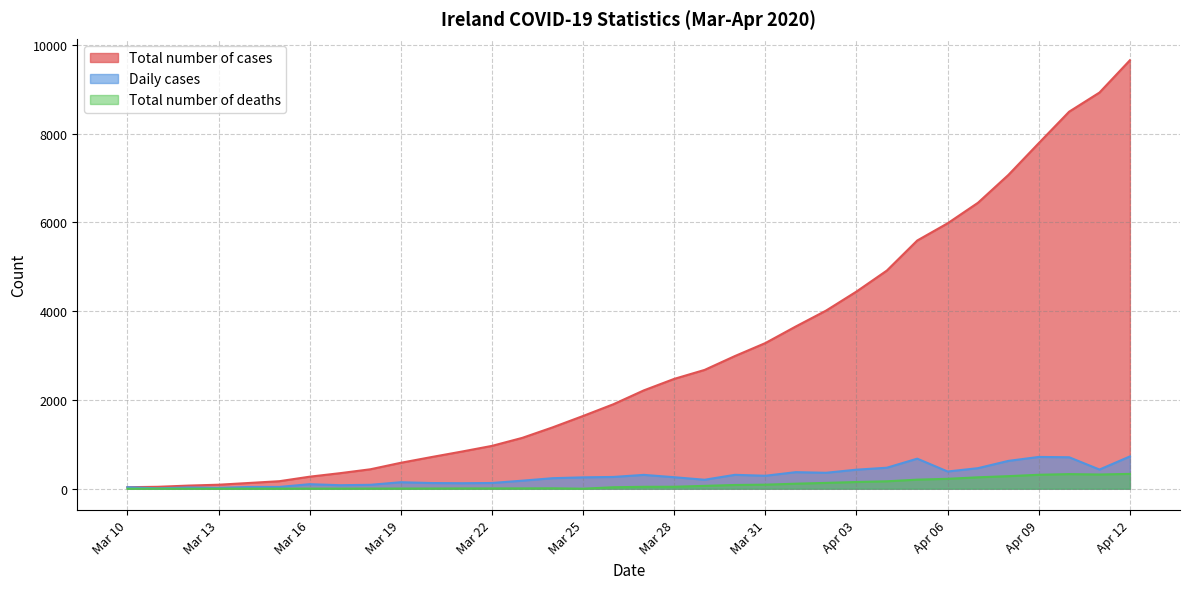

True or false: Daily cases has a value of 463 at 2020-04-07.

True